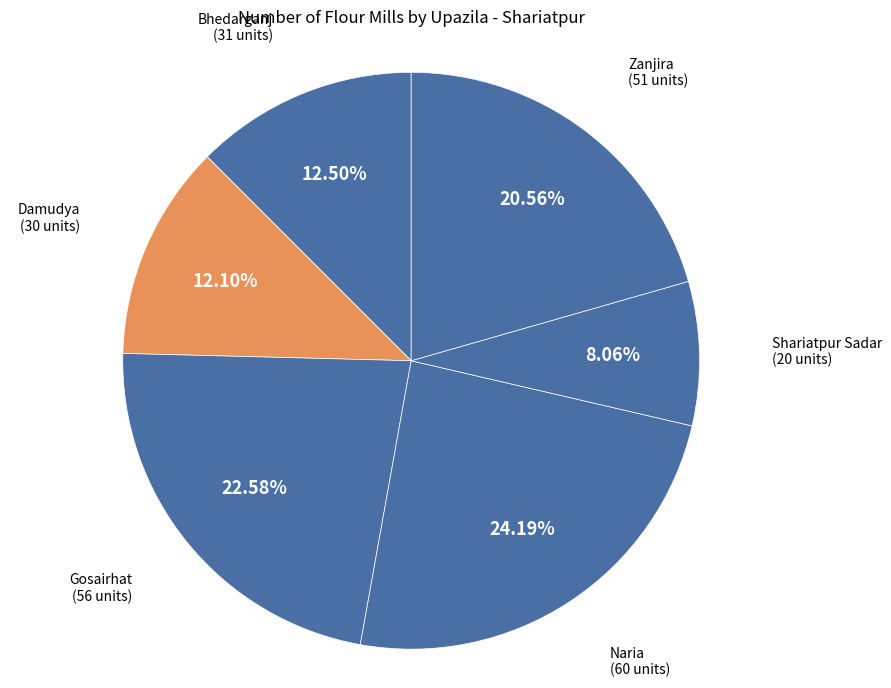

How many segments does this pie chart have?

6